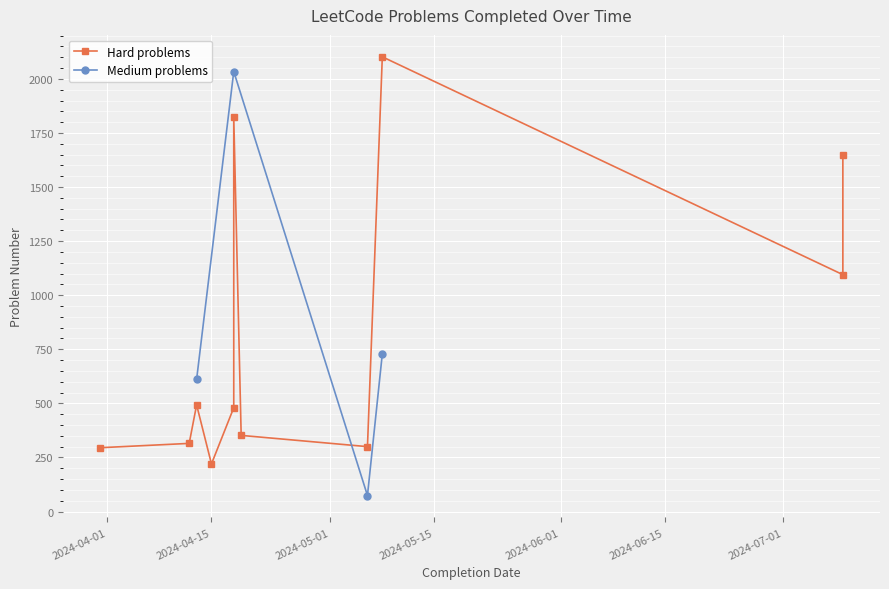

Count the number of values greater than 493.

7